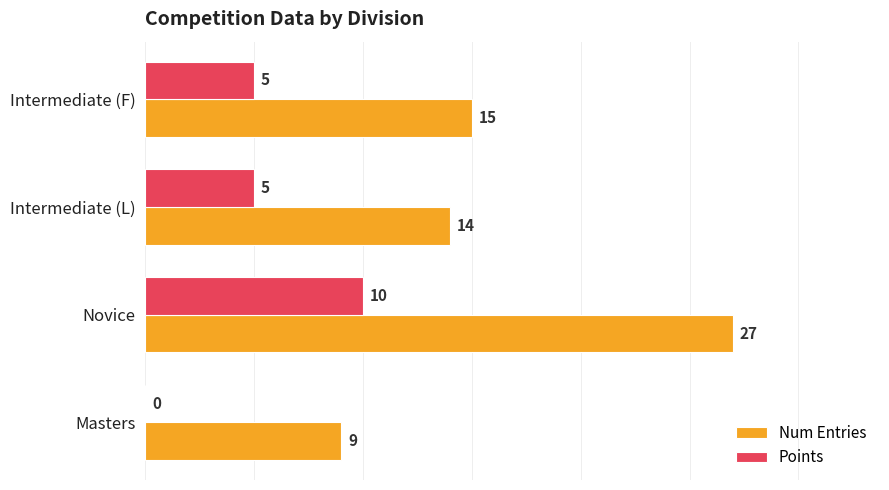

How many categories are shown in the chart?

4